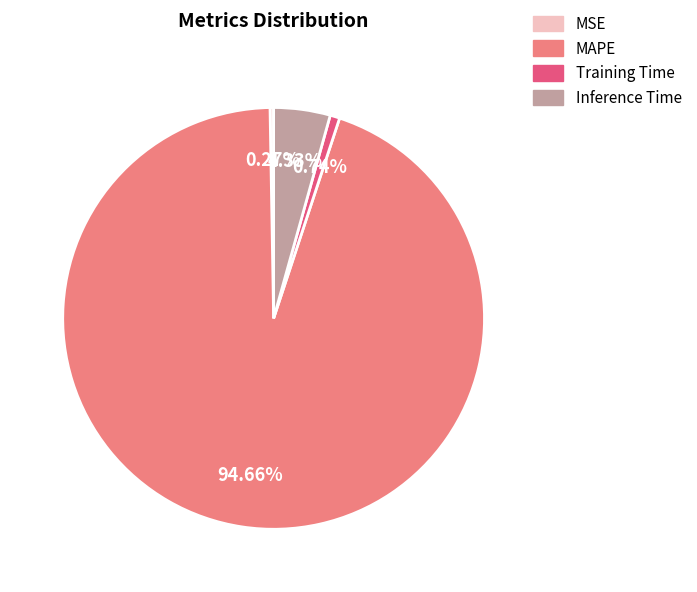

What is the largest slice in the pie chart?

MAPE